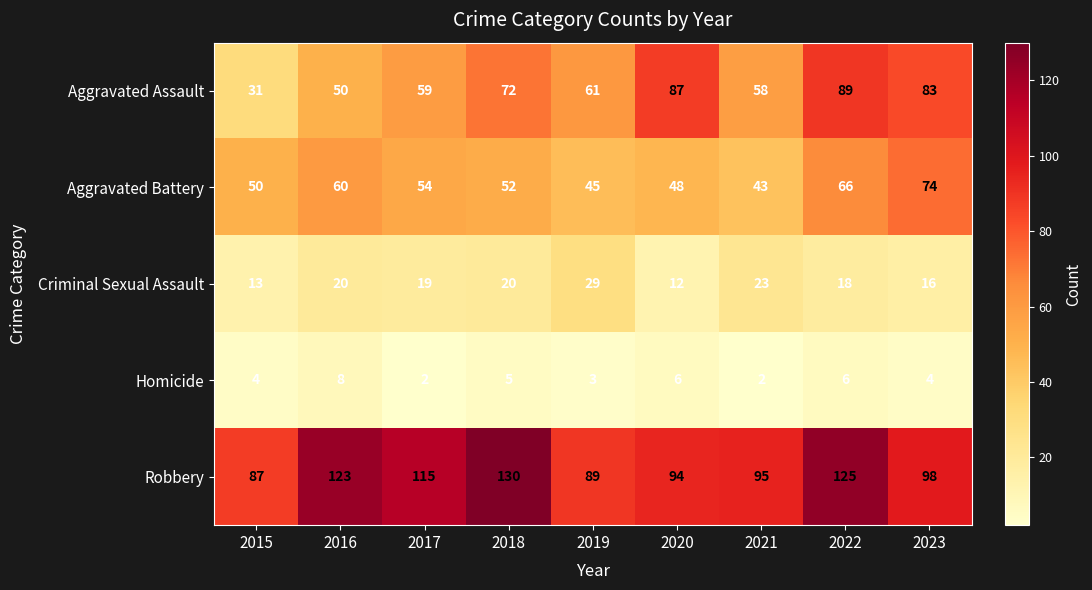

Which category has the lowest value in the Robbery series?

2015